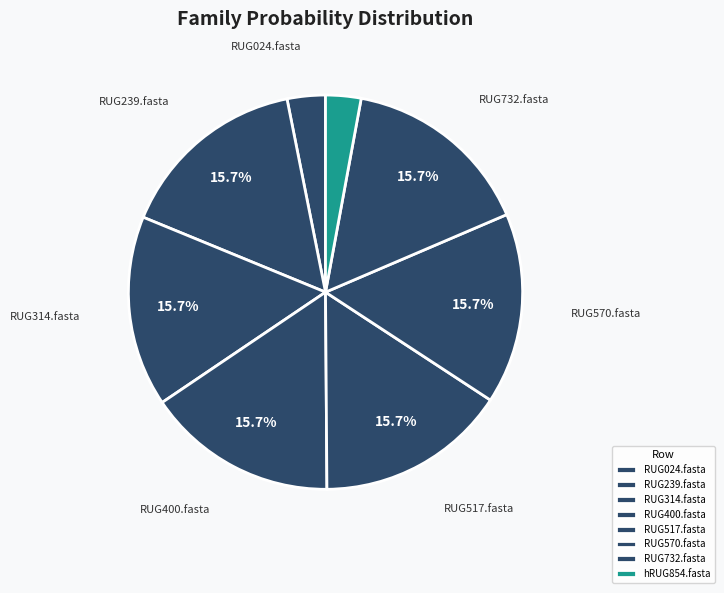

To the nearest percent, what is the average slice percentage?

12%